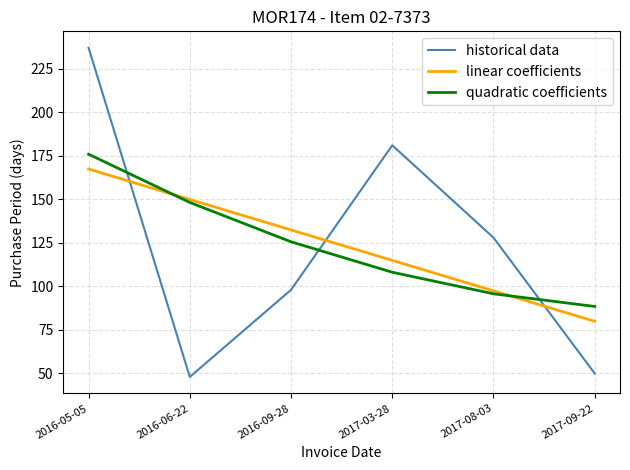

At which category does the chart reach its peak across all series?

2016-05-05